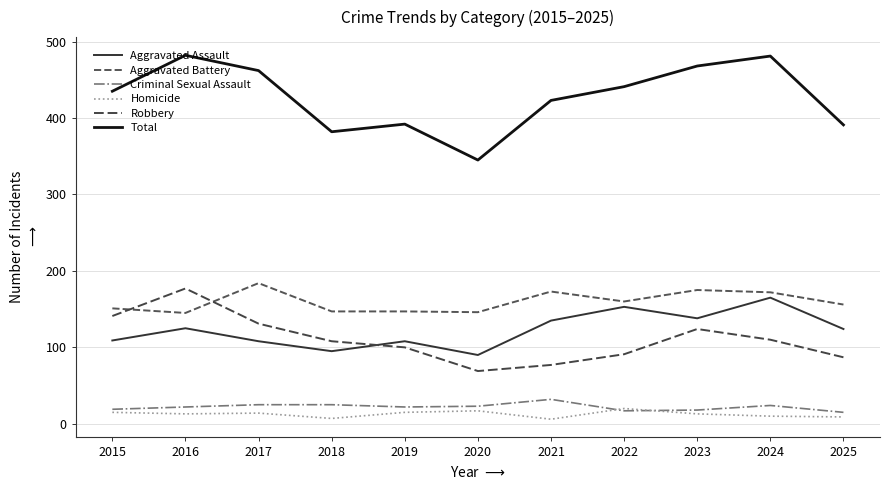

What is the difference between the Aggravated Battery values at 2024 and 2023?

3